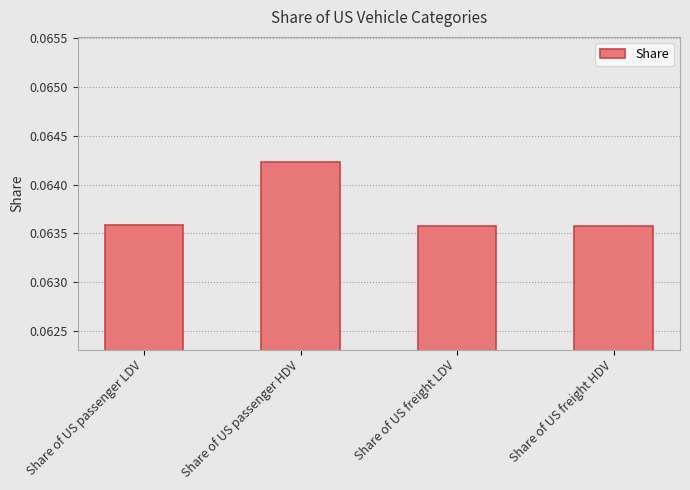

How many distinct data groups are displayed?

1